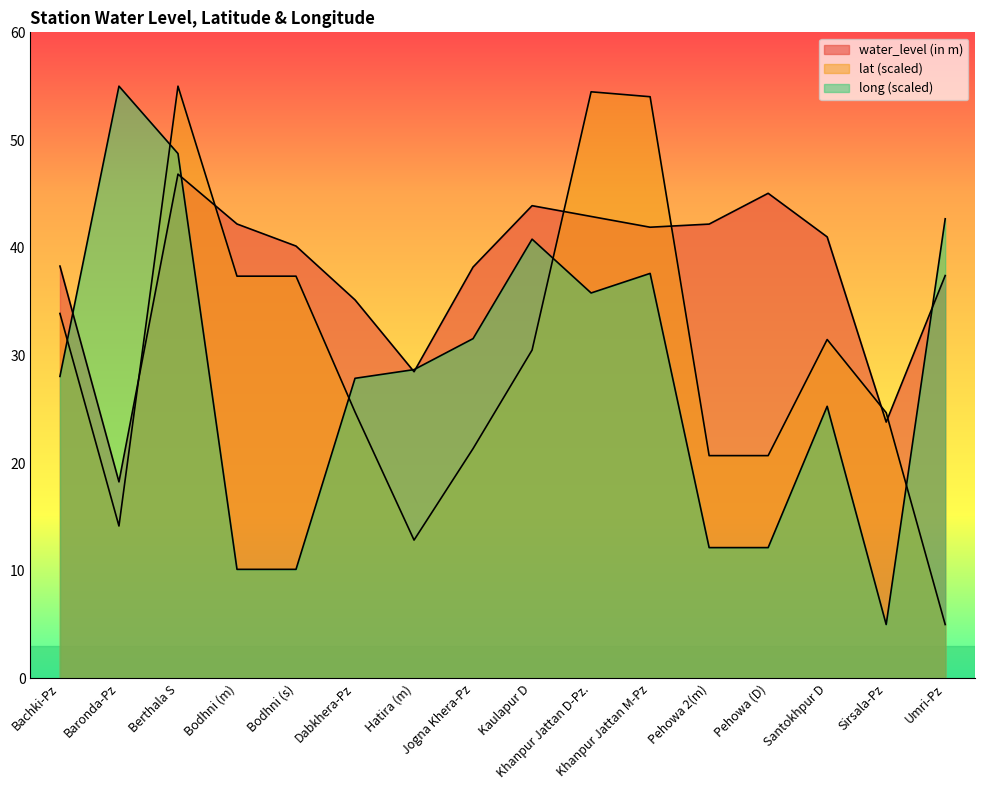

True or false: water_level (in m) has more than 1 points higher than both neighbors.

True